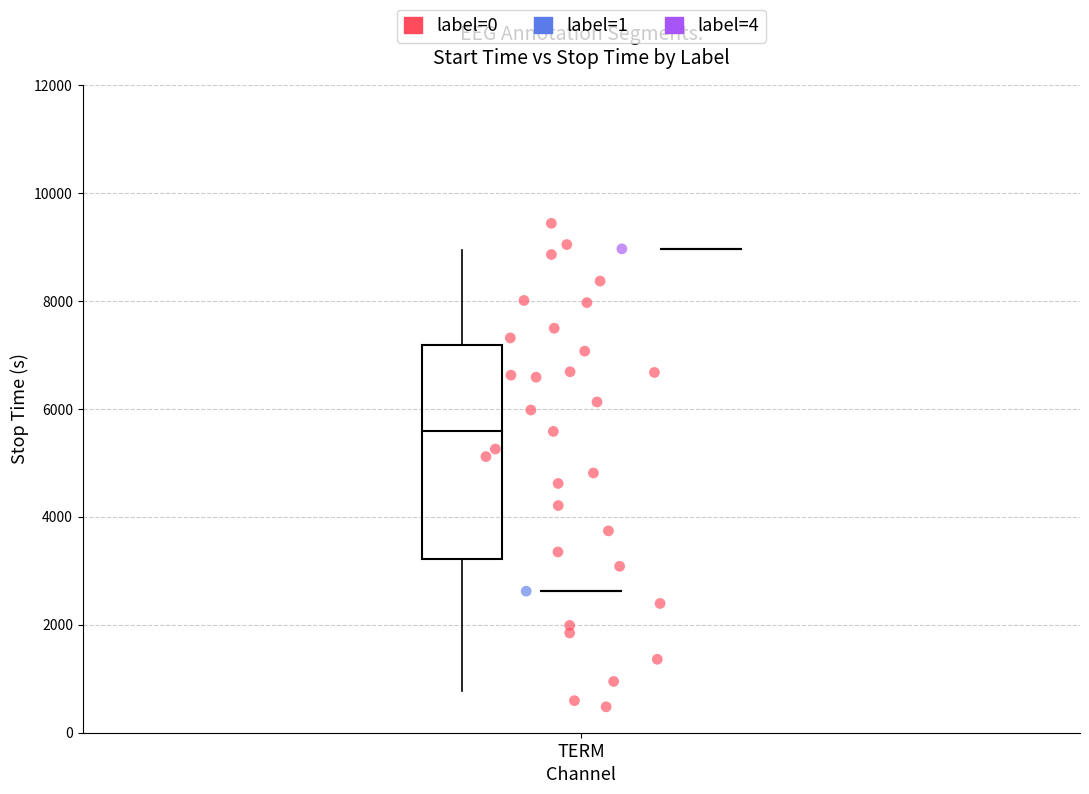

What are all the series names shown in the legend?

label=0, label=1, label=4